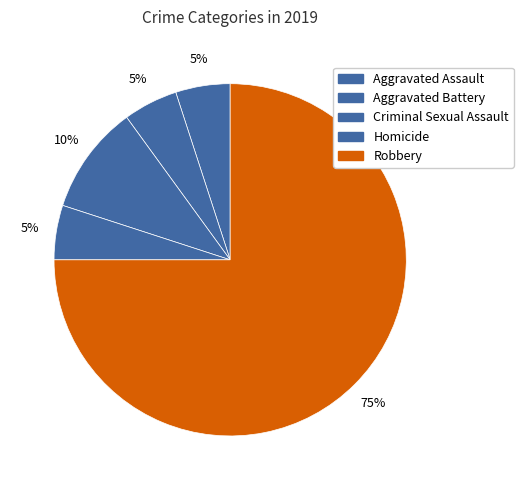

Count the number of slices in the pie.

5